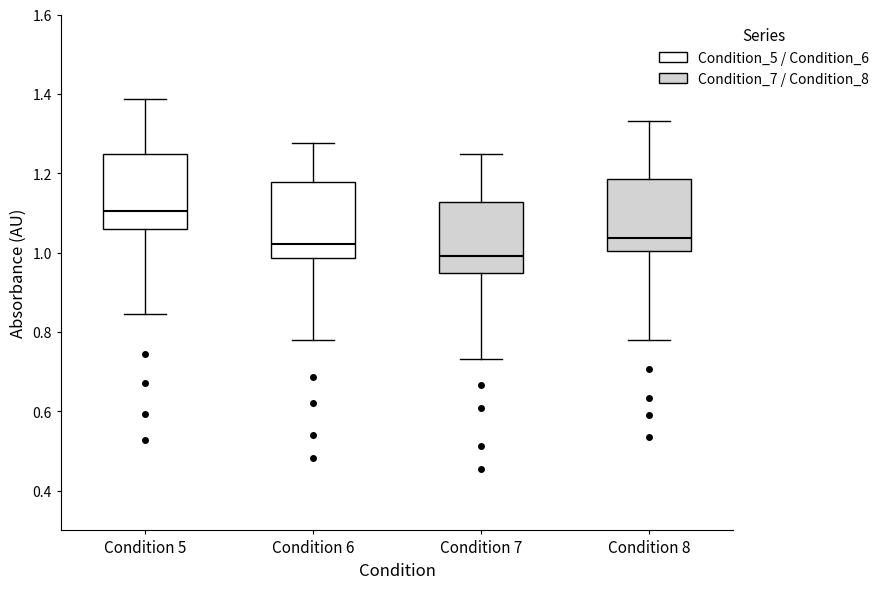

Reading left to right, transcribe this box plot: for each box, give where its median line is, the range the box spans, and where its two whiskers end, as read against the y-axis. The values are not printed on the chart, so give them approximately, as read against the axis.

Condition 5: median 1.10, box 1.06 to 1.24, whiskers 0.84 to 1.38
Condition 6: median 1.02, box 0.98 to 1.18, whiskers 0.78 to 1.28
Condition 7: median 1.00, box 0.94 to 1.12, whiskers 0.74 to 1.24
Condition 8: median 1.04, box 1.00 to 1.18, whiskers 0.78 to 1.34